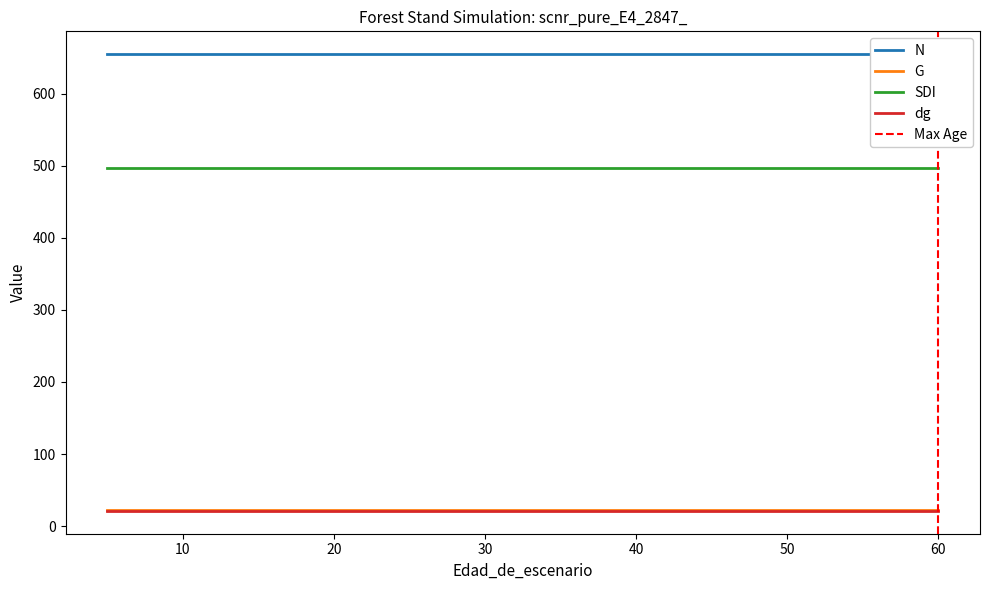

What is the spread (max minus min) of values at 15?

633.5